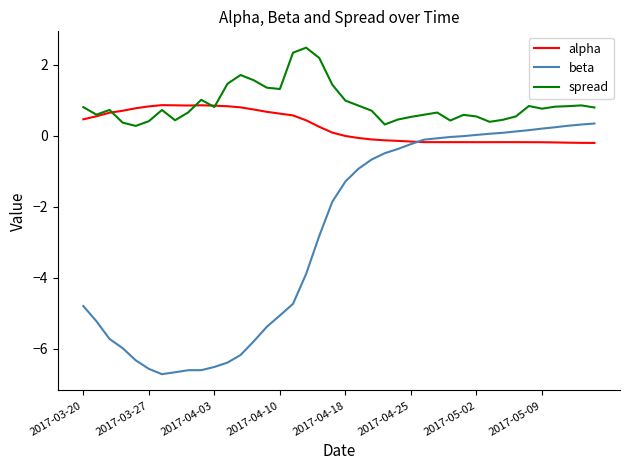

What is the highest value of the beta series?

0.3